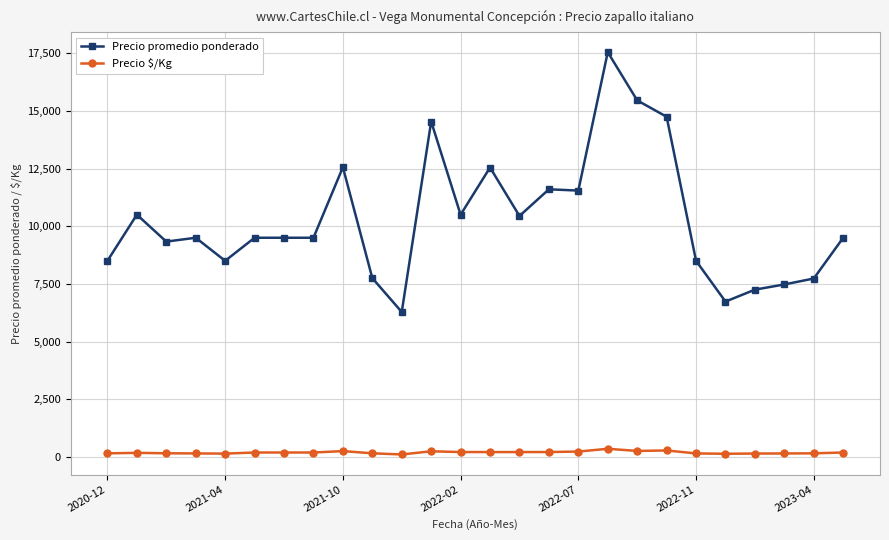

True or false: Precio promedio ponderado and Precio $/Kg cross at least once.

False